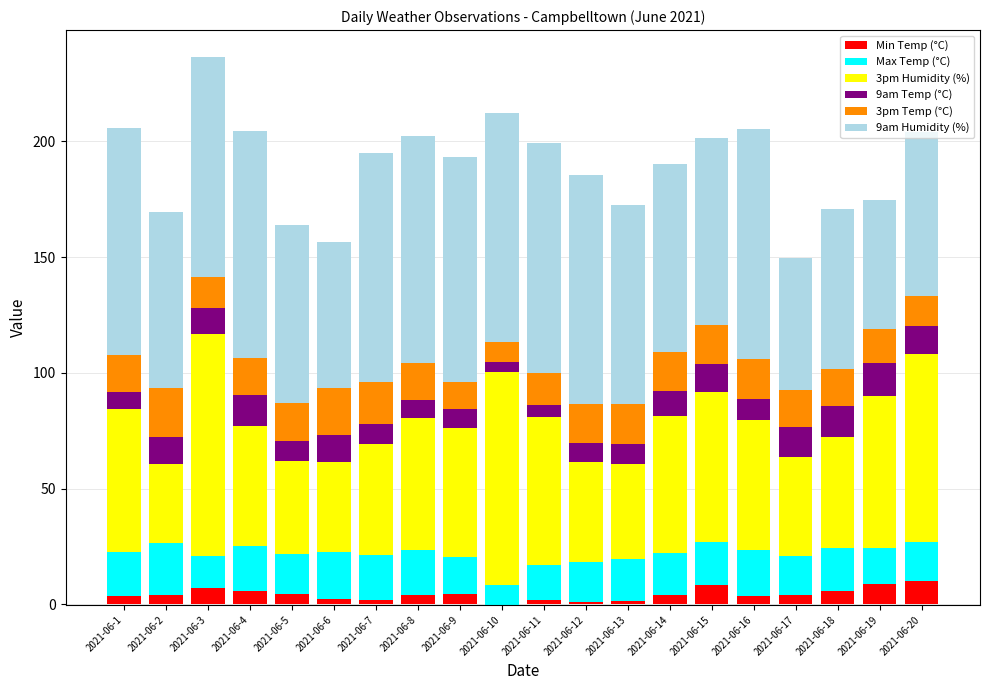

What is the value of the Max Temp (°C) bar at the 12th from the left?

17.3